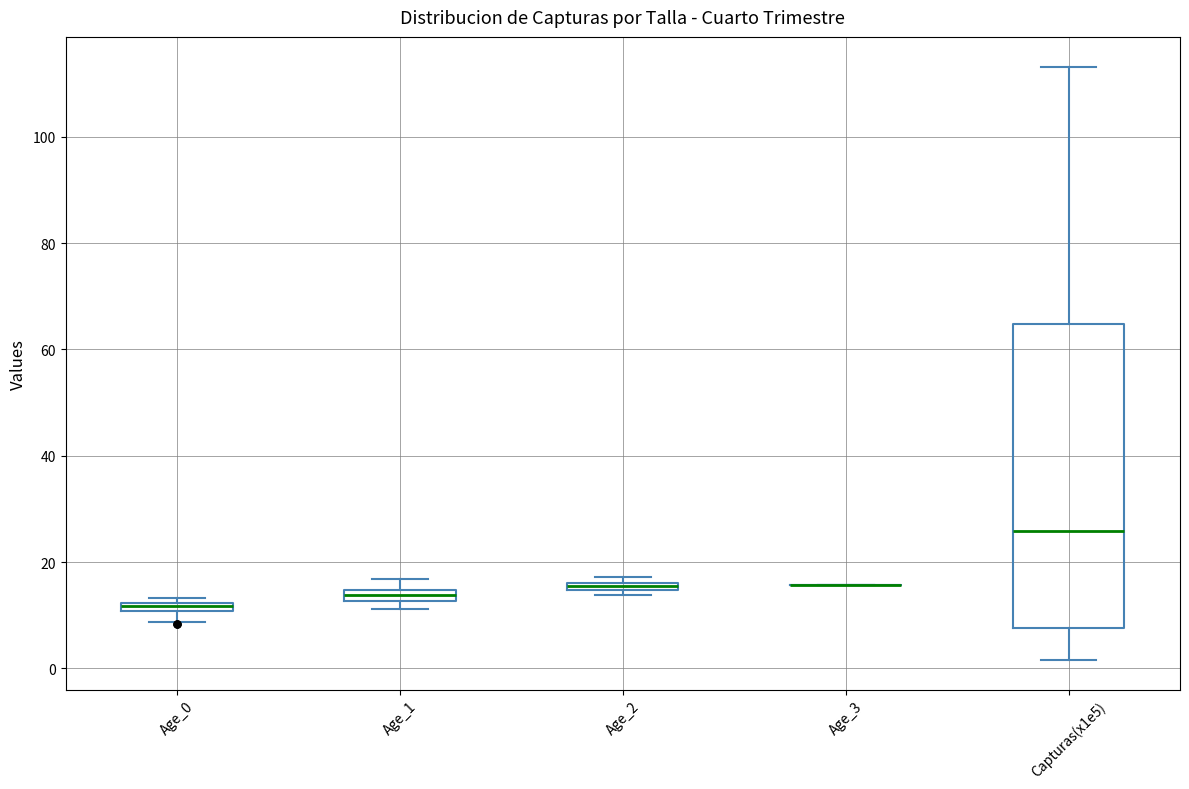

Where is the lower edge of the box for Age_0 on the y-axis? The values are not printed on the chart, so give them approximately, as read against the axis.

10